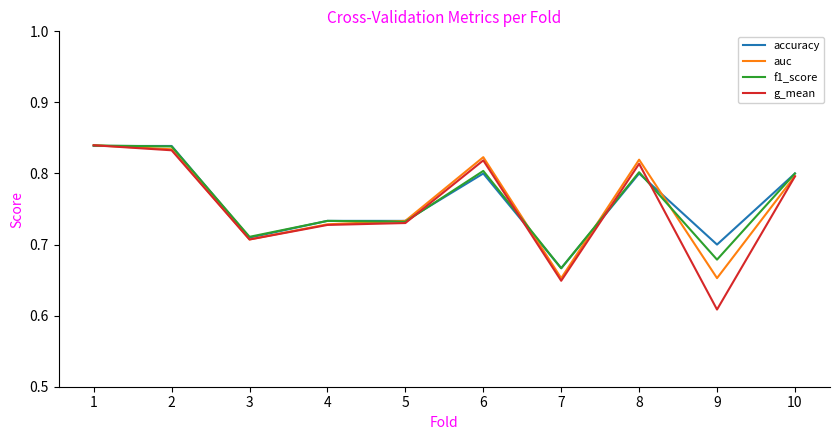

Is the value of f1_score at 8 greater than the value of g_mean at 2?

No